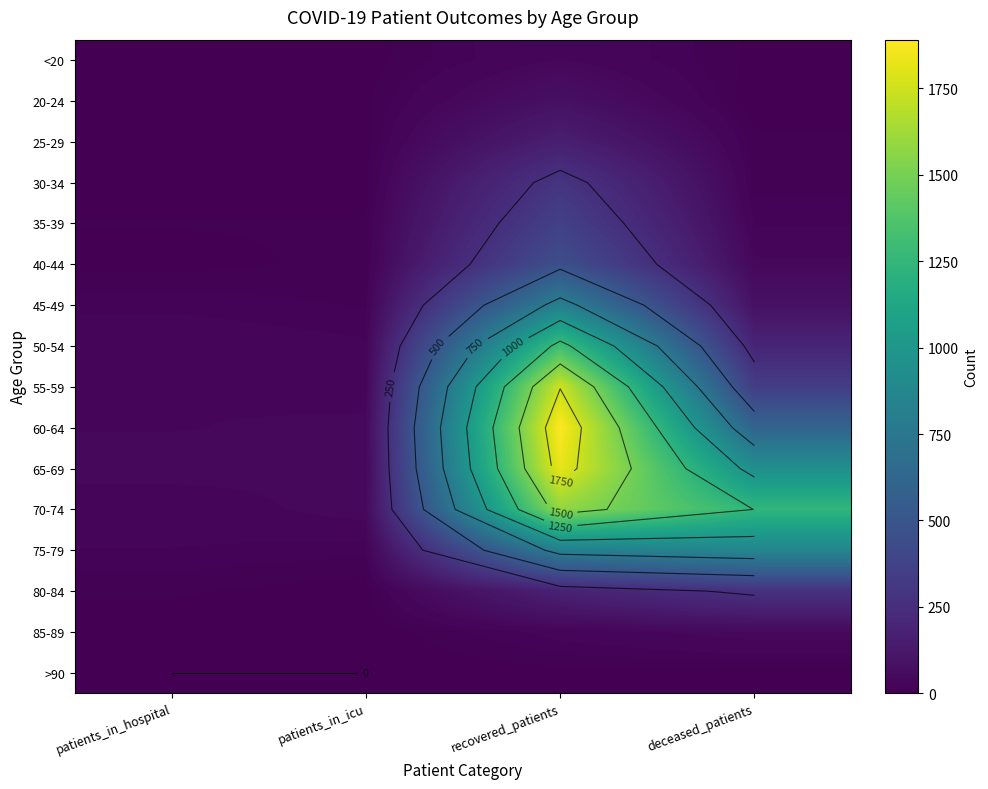

The 40-44 series shows 10 at patients_in_icu. True or false?

True